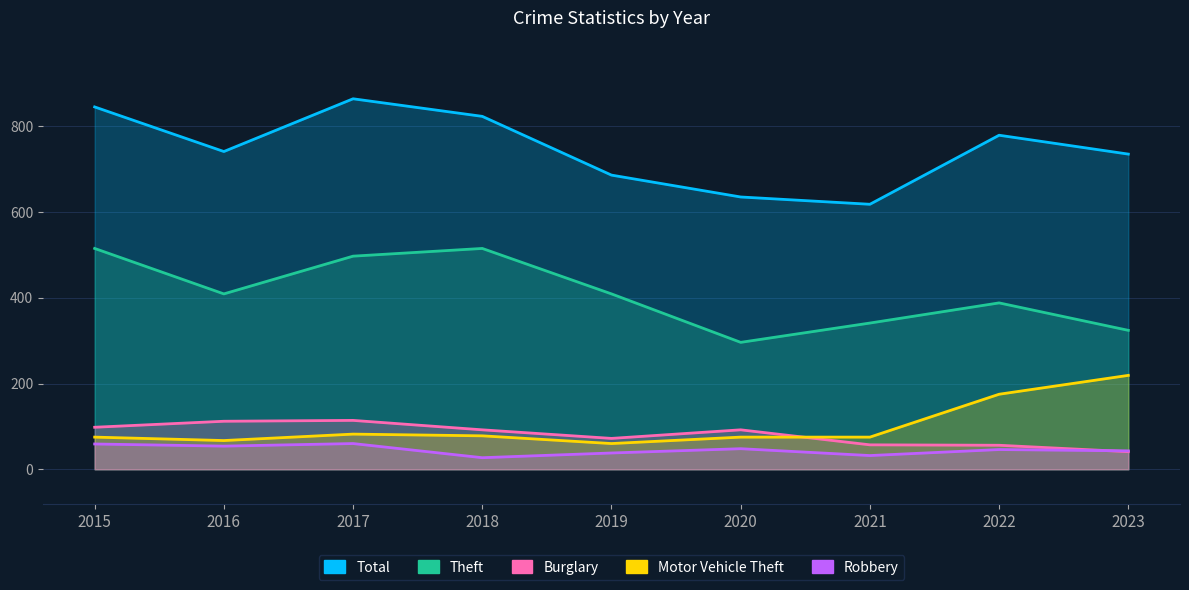

List the labels in order of Total value, smallest first.

2021, 2020, 2019, 2023, 2016, 2022, 2018, 2015, 2017